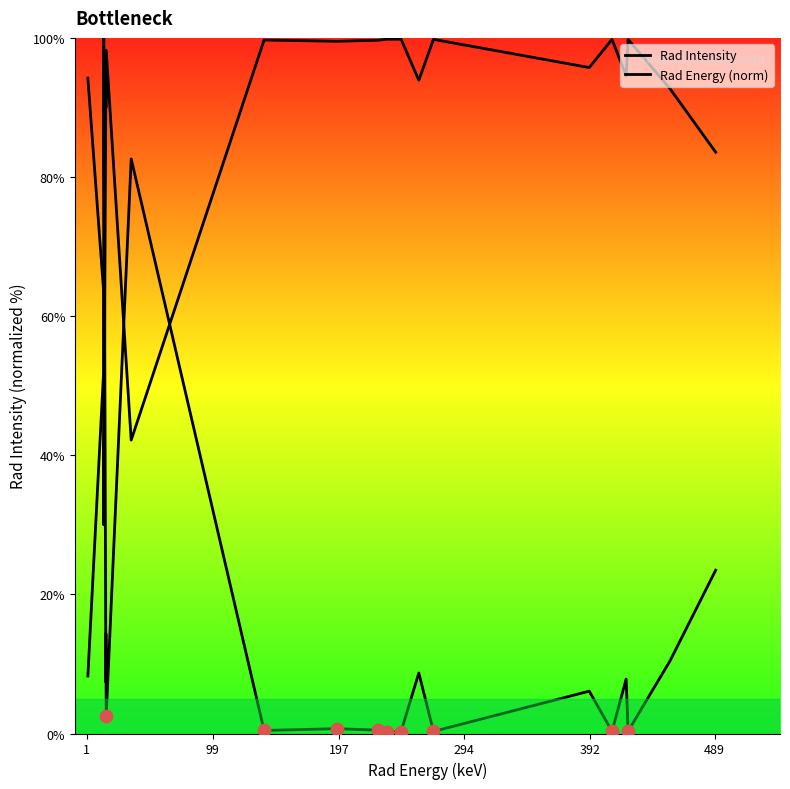

Which series contains the highest Y value?

Rad Intensity